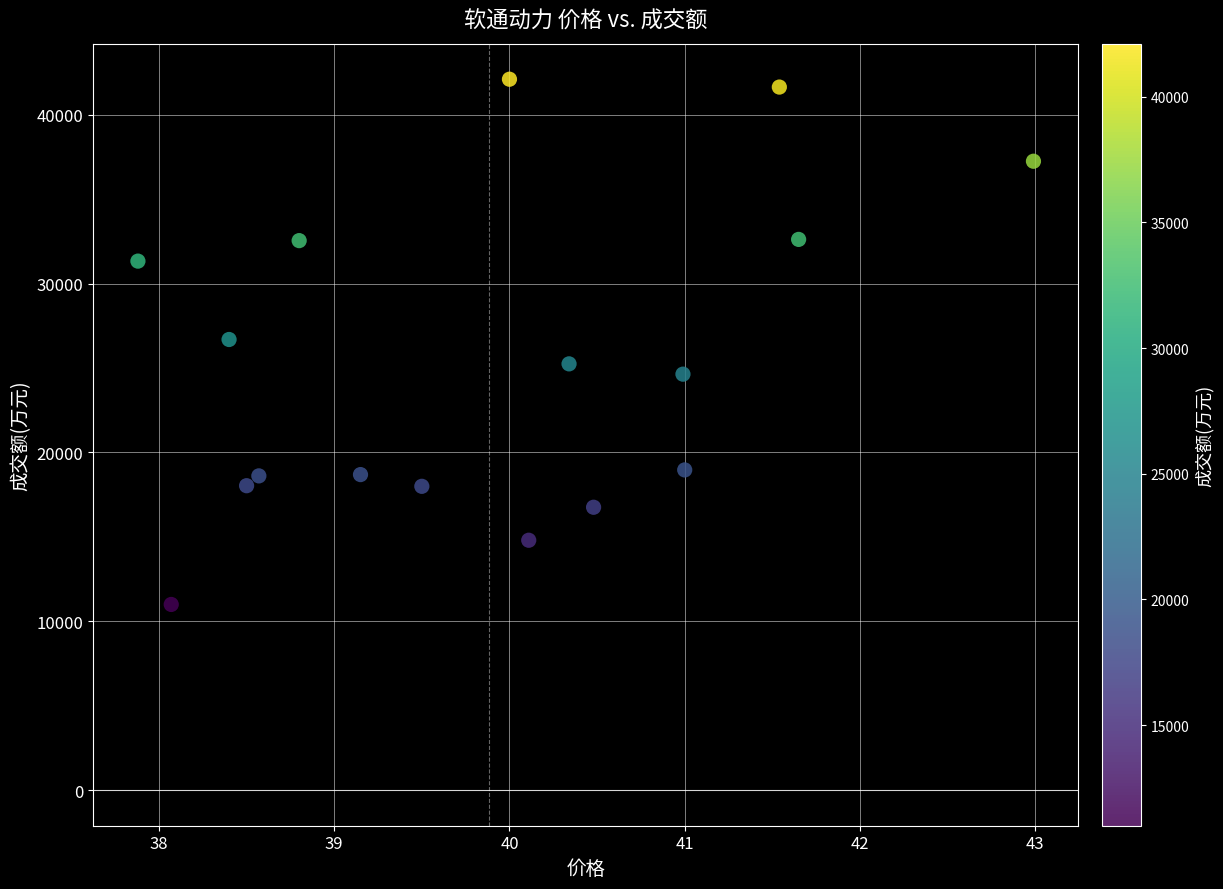

What is the range of Y values (max minus min)?

31109